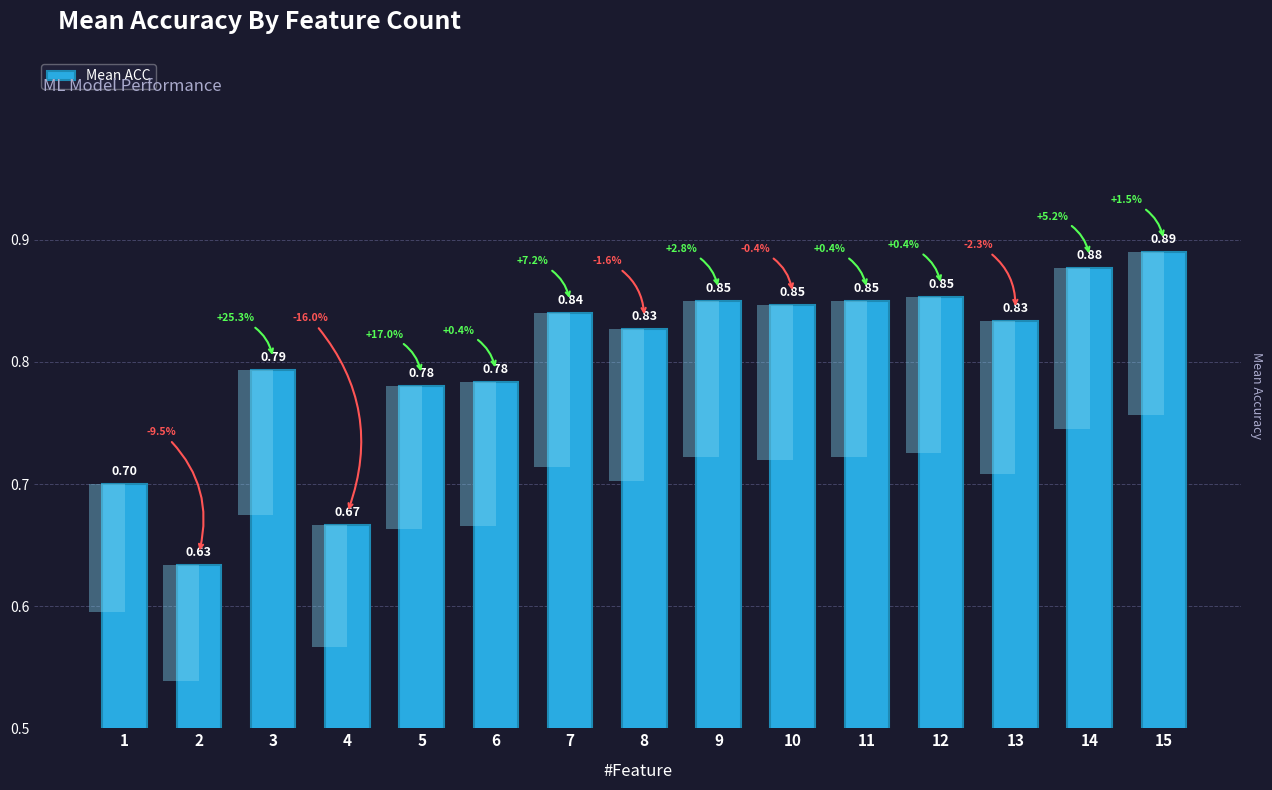

What is the average value?

0.8